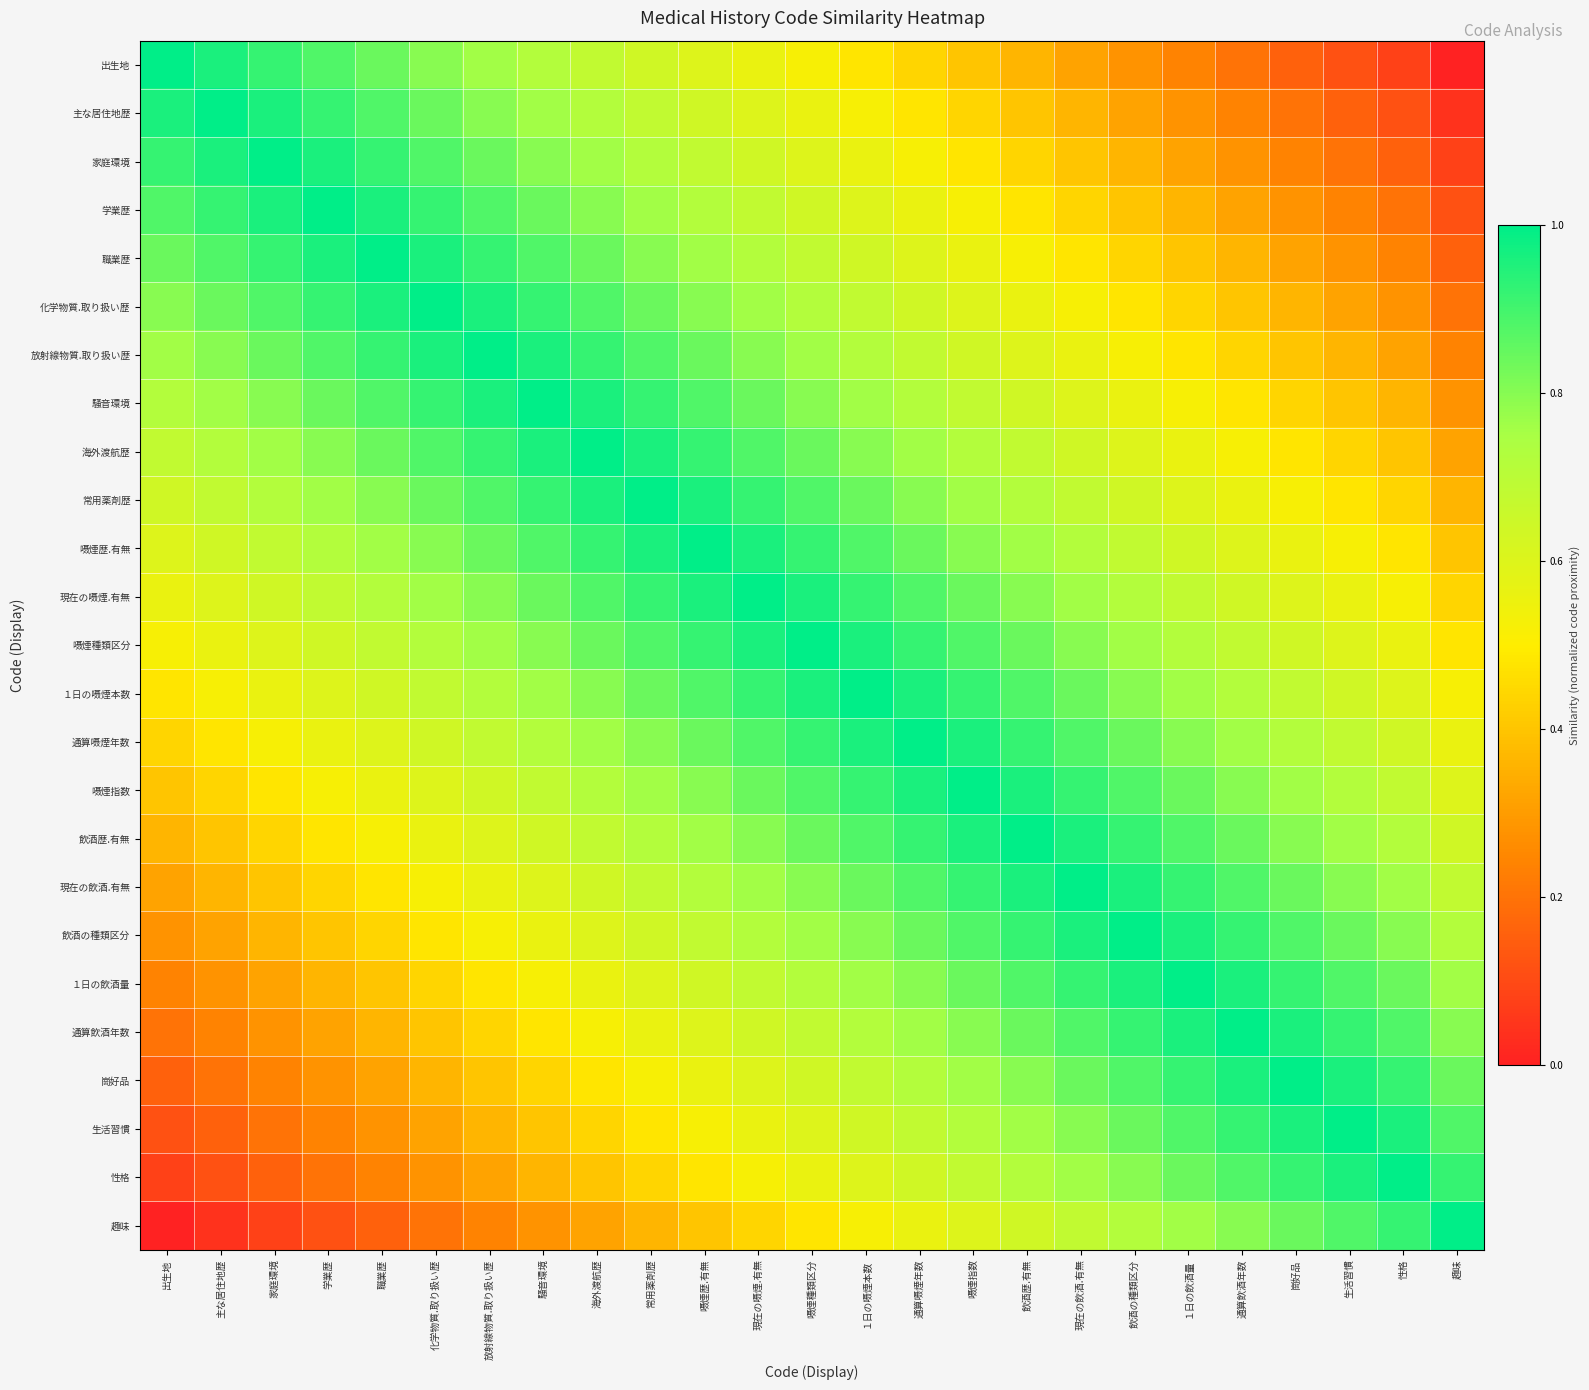

What is the total value across all series at 嗫煙指数?

18.4